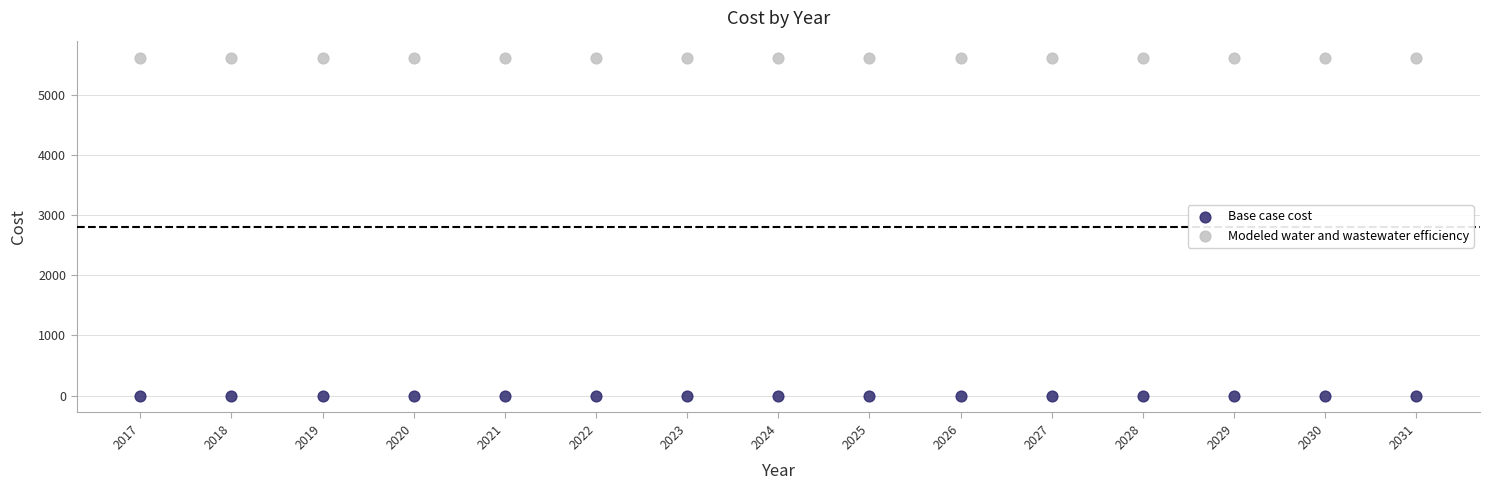

Which series reaches the maximum Y coordinate?

Modeled water and wastewater efficiency